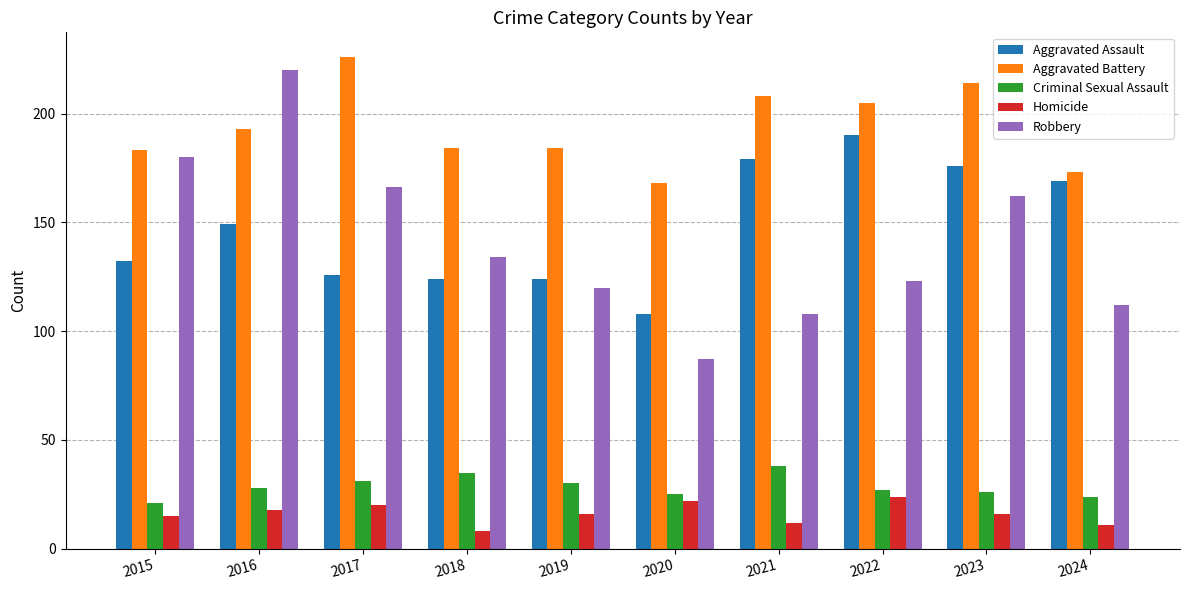

What are all the series names shown in the legend?

Aggravated Assault, Aggravated Battery, Criminal Sexual Assault, Homicide, Robbery